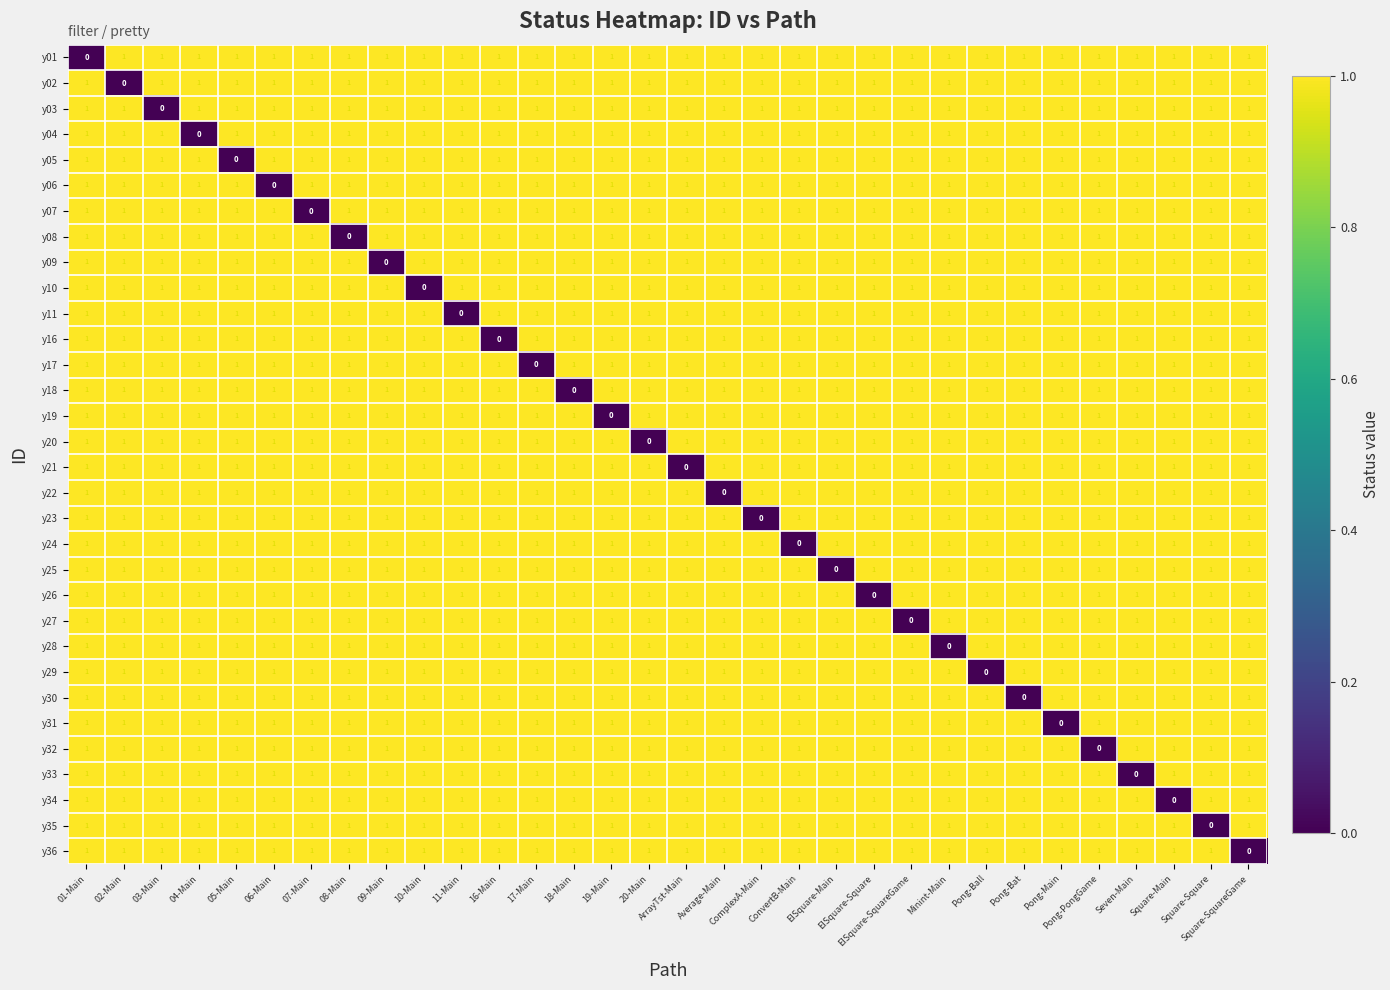

At how many categories does at least one series exceed 0?

32